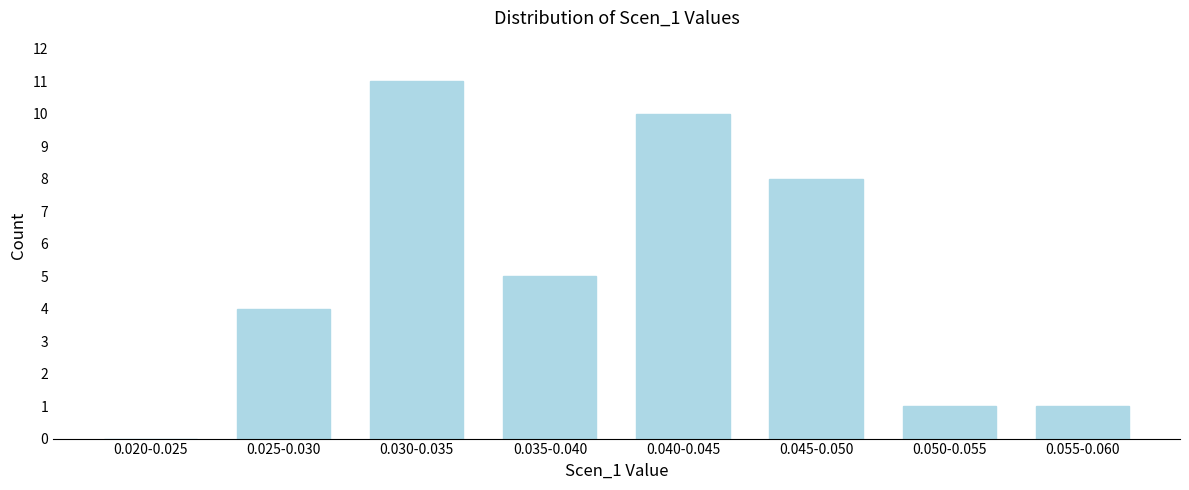

Reading left to right, transcribe all the data shown in this chart.

0.020-0.025=0	0.025-0.030=4	0.030-0.035=11	0.035-0.040=5	0.040-0.045=10	0.045-0.050=8	0.050-0.055=1	0.055-0.060=1